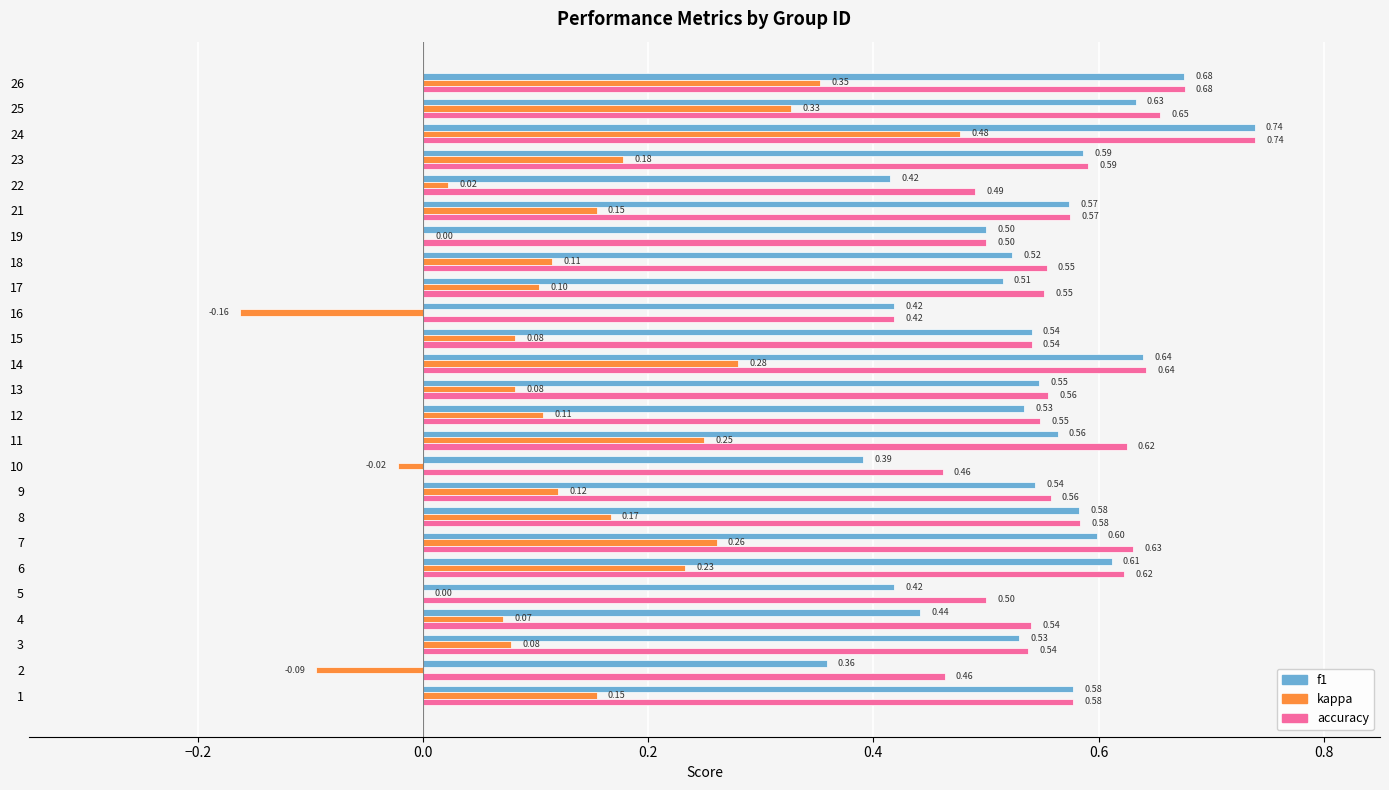

At which category is the sum across all series the highest?

24